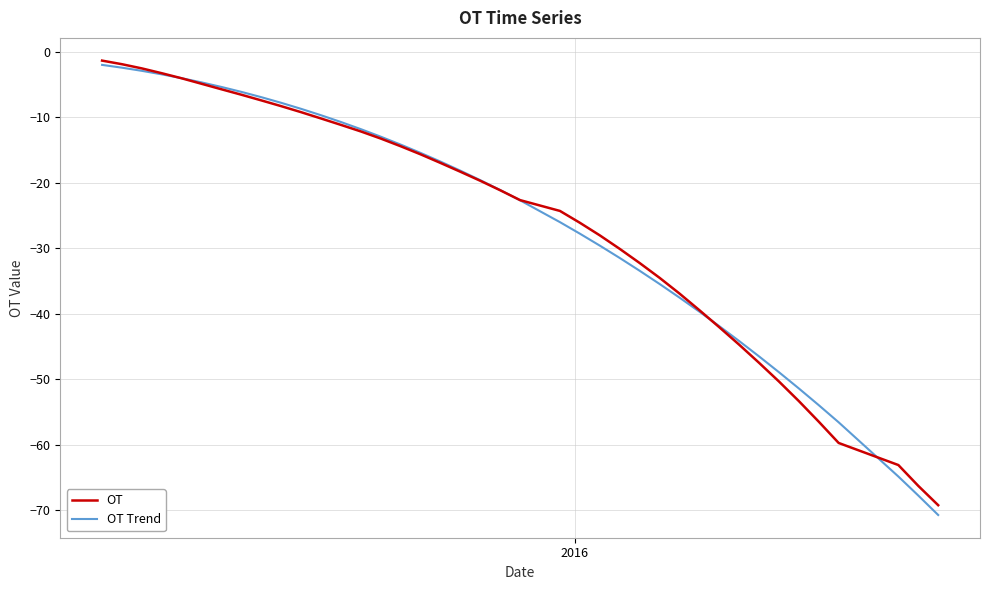

What is the minimum value shown in the chart?

-70.7